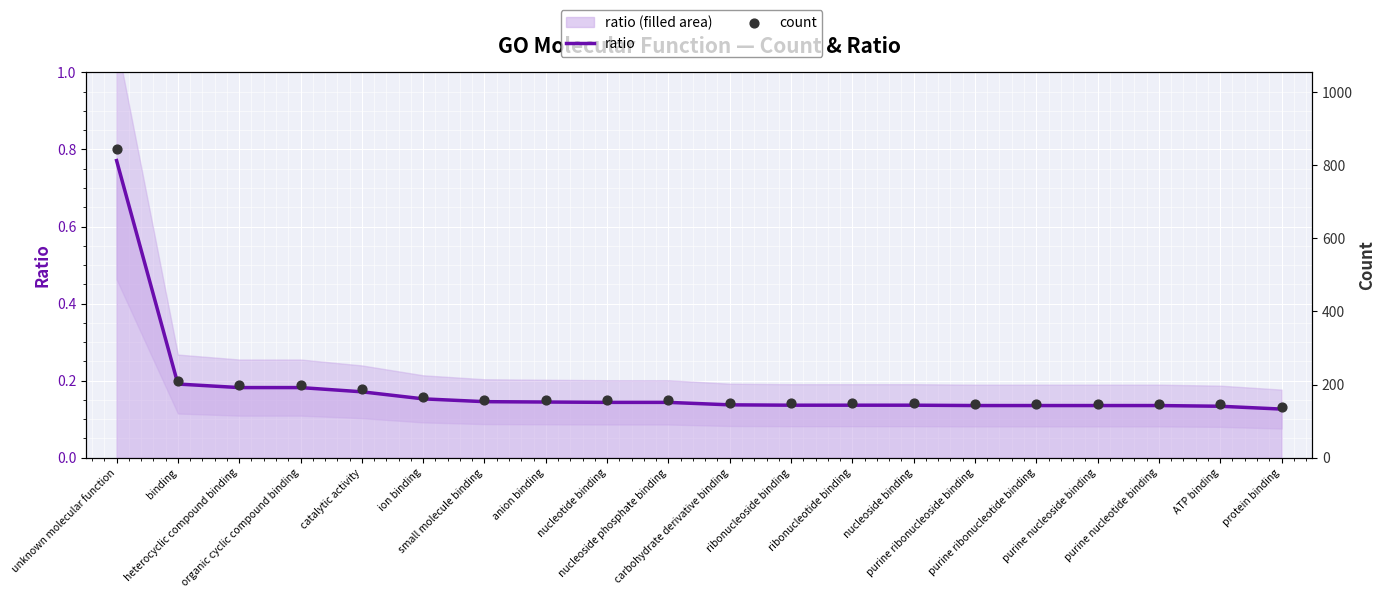

Which series reaches the minimum Y coordinate?

ratio